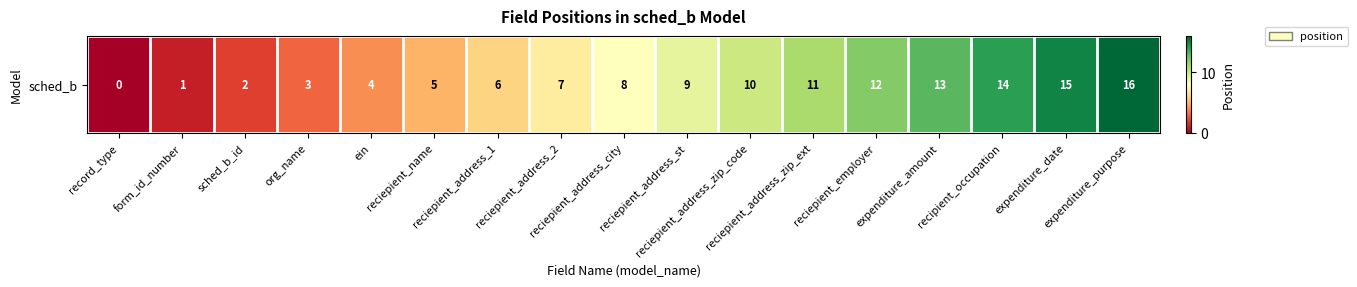

What is the sum of the values at sched_b_id and recipient_occupation?

16